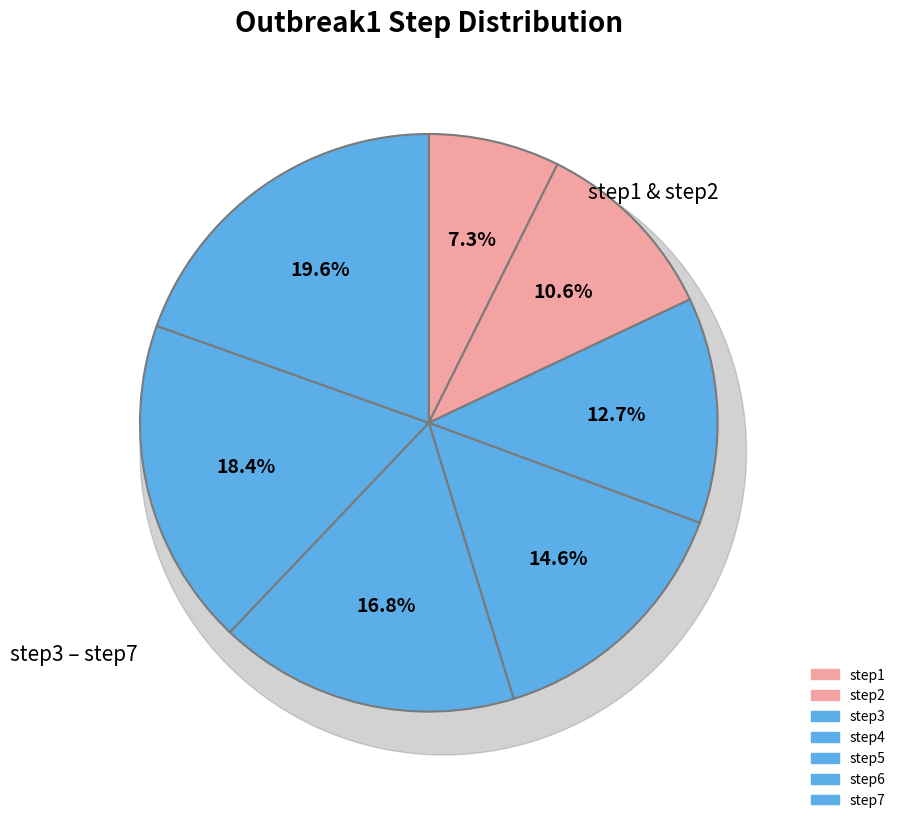

Rank the categories by value from highest to lowest.

step7, step6, step5, step4, step3, step2, step1